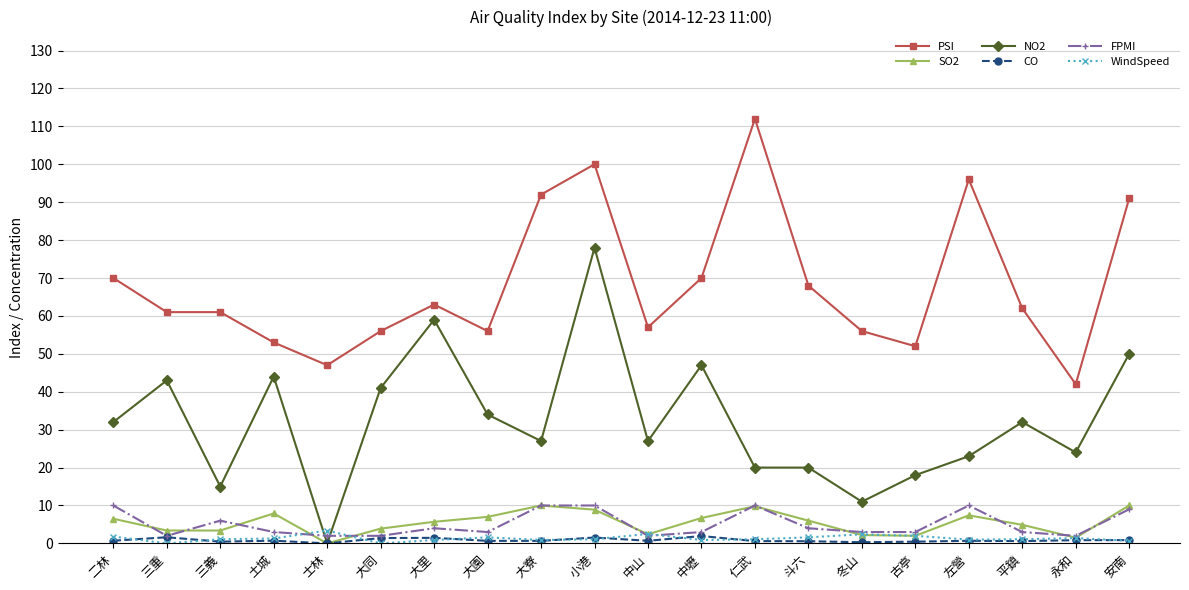

Which series changed the most between 土城 and 大寮?

PSI